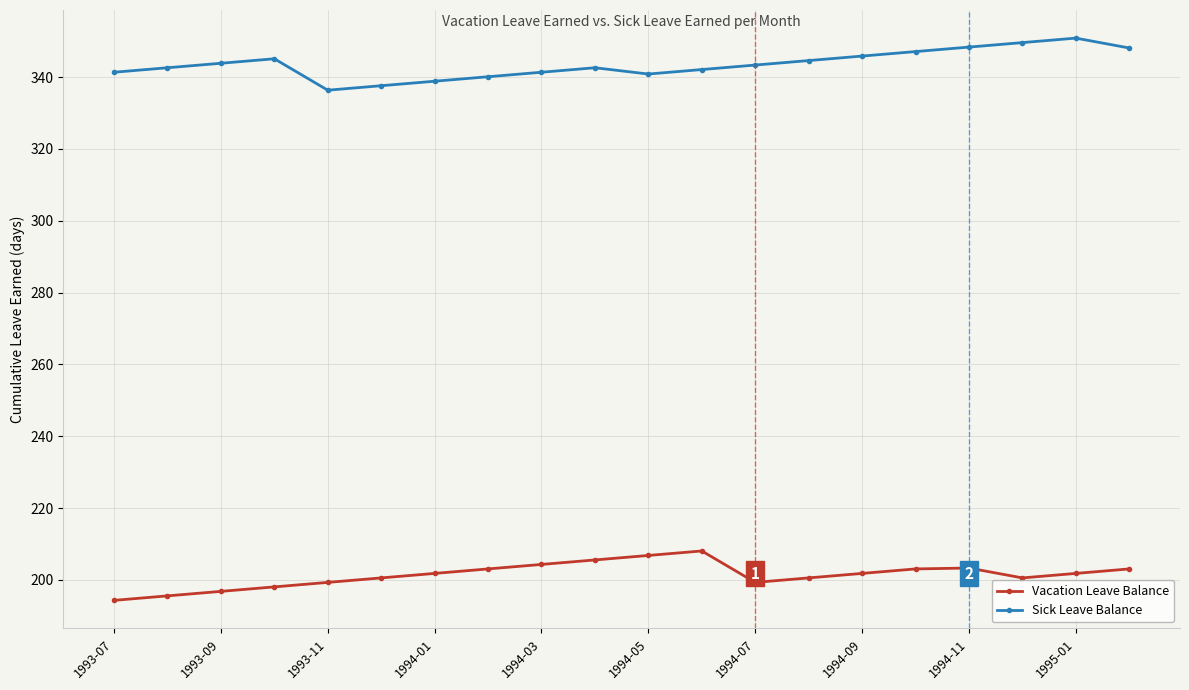

List the series in order of their overall mean, highest first.

Sick Leave Balance, Vacation Leave Balance